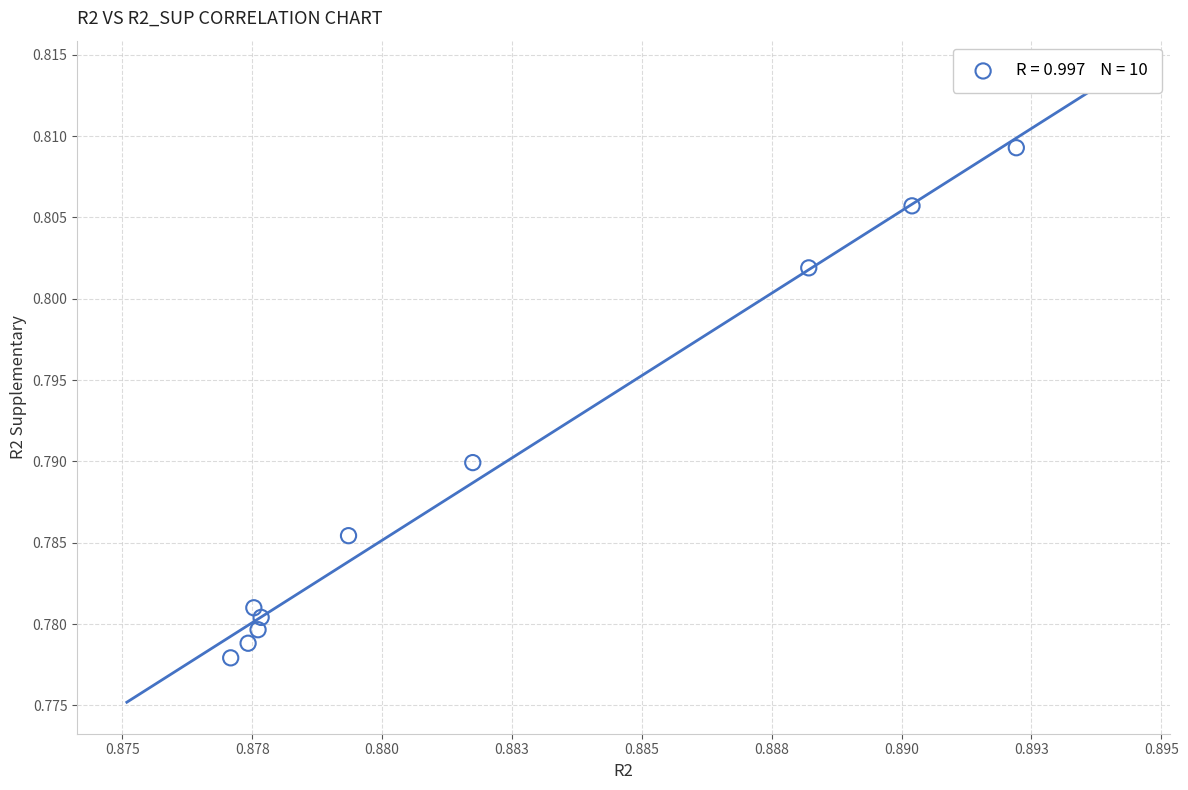

What is the average X value?

0.9